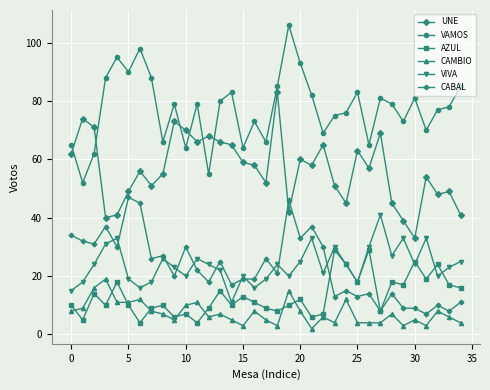

True or false: CAMBIO and VIVA cross at least once.

False